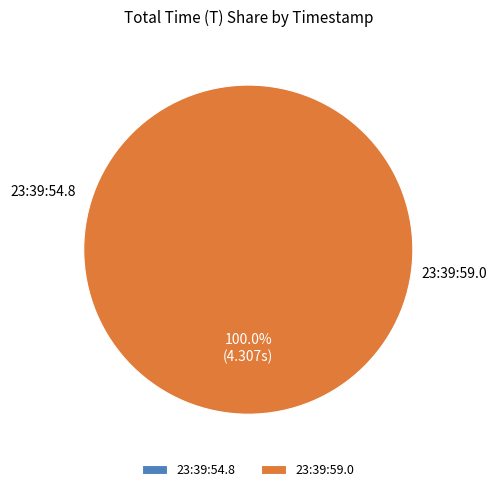

Is the sum of 2025-01-14 23:39:59.0 and 2025-01-14 23:39:54.8 greater than half?

Yes